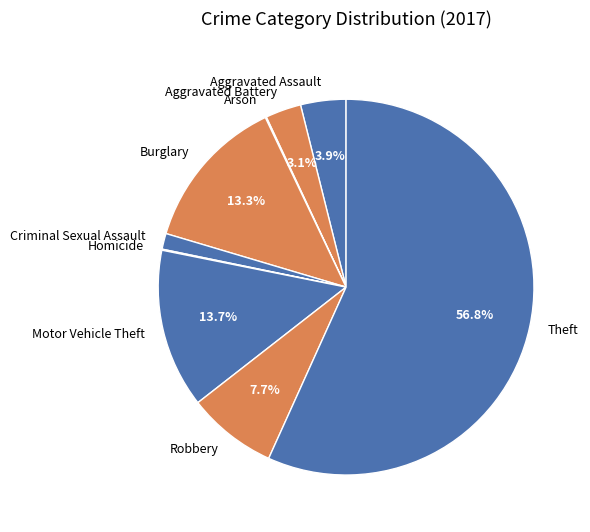

What percentage is NOT represented by Motor Vehicle Theft?

86.3%